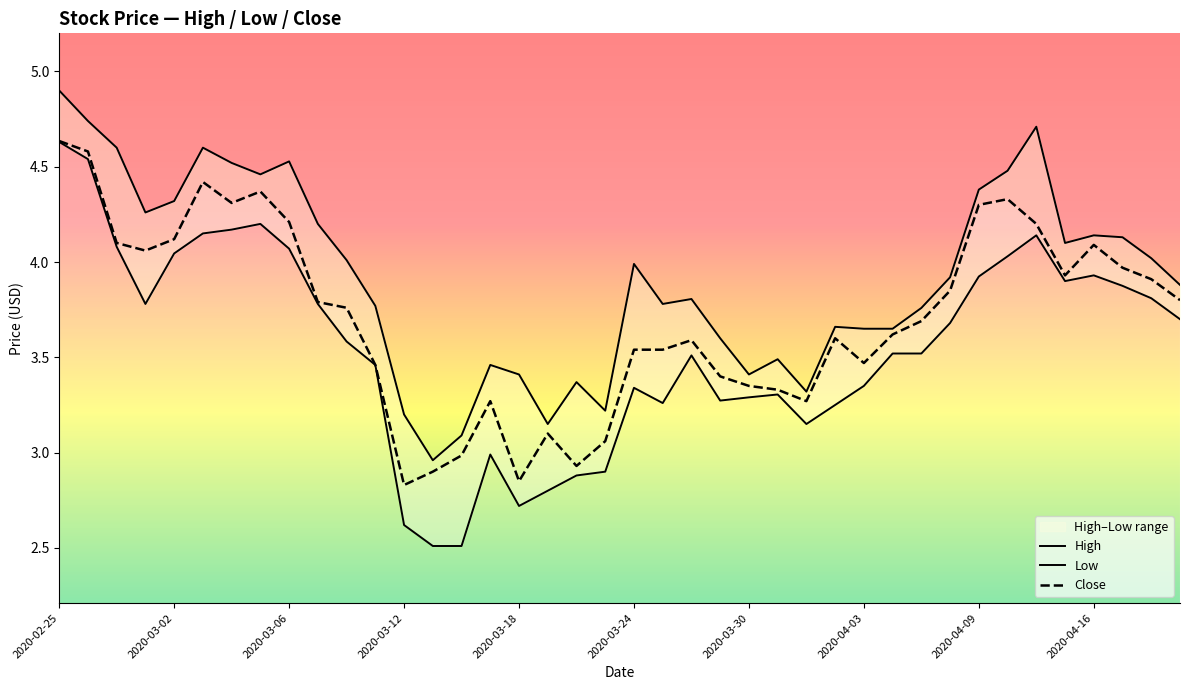

The value of Close at 21 is 3.5. True or false?

True